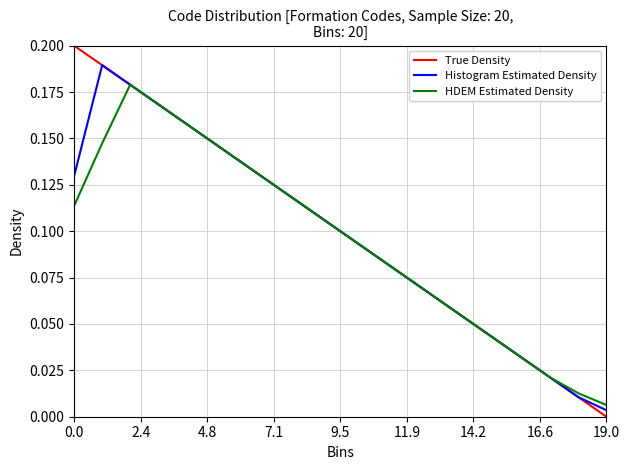

Rank the series by their maximum value, from highest to lowest.

True Density, Histogram Estimated Density, HDEM Estimated Density